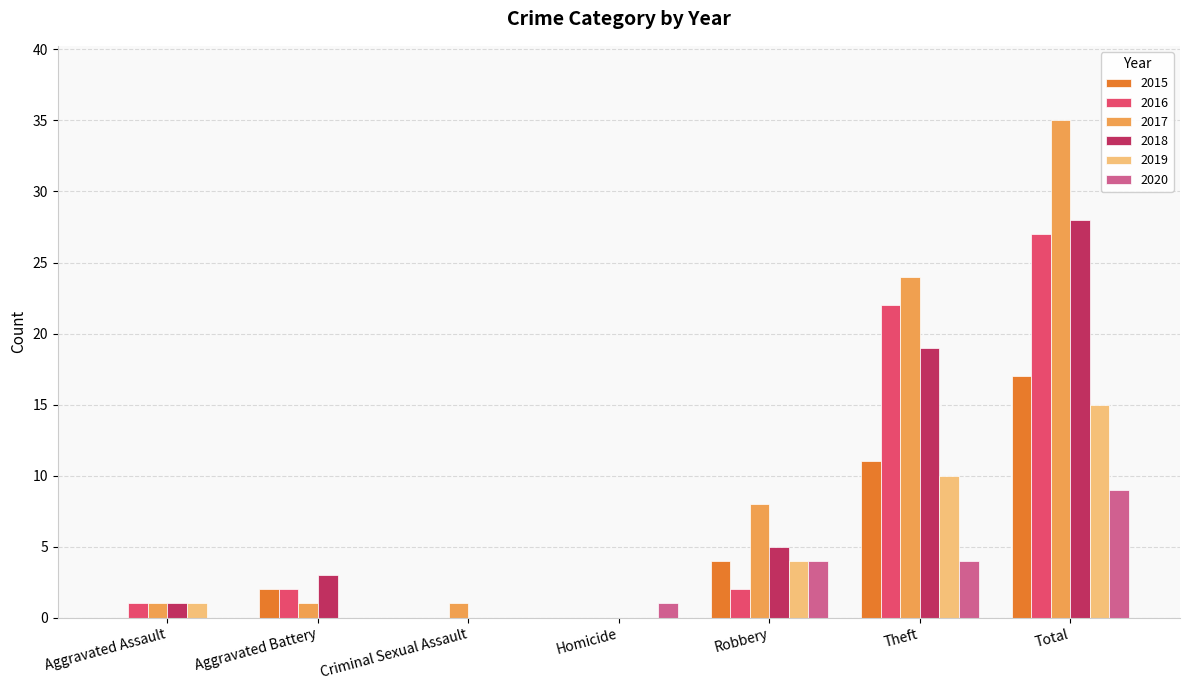

Which category has the highest value in the 2016 series?

Total